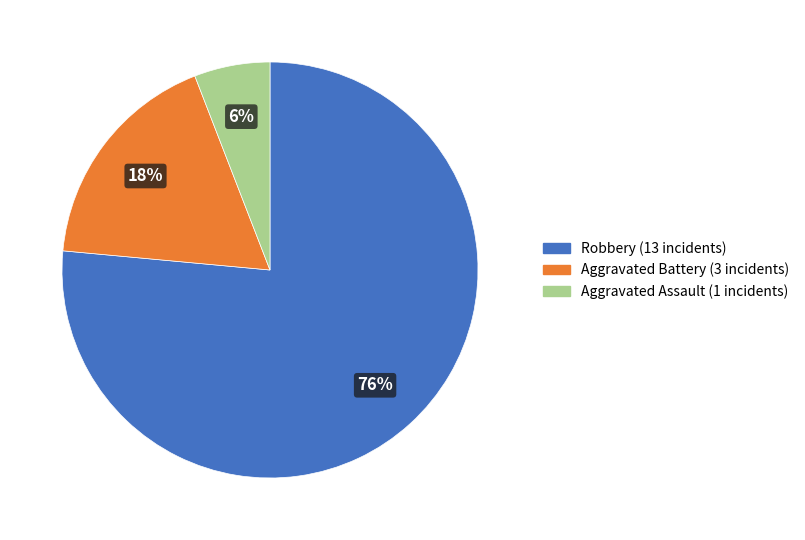

Is there any slice that represents more than half of the pie?

Yes